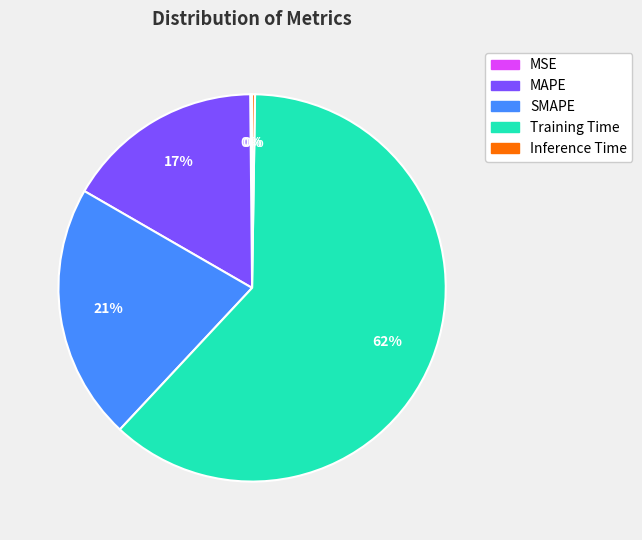

To the nearest percent, what is the average slice percentage?

20%